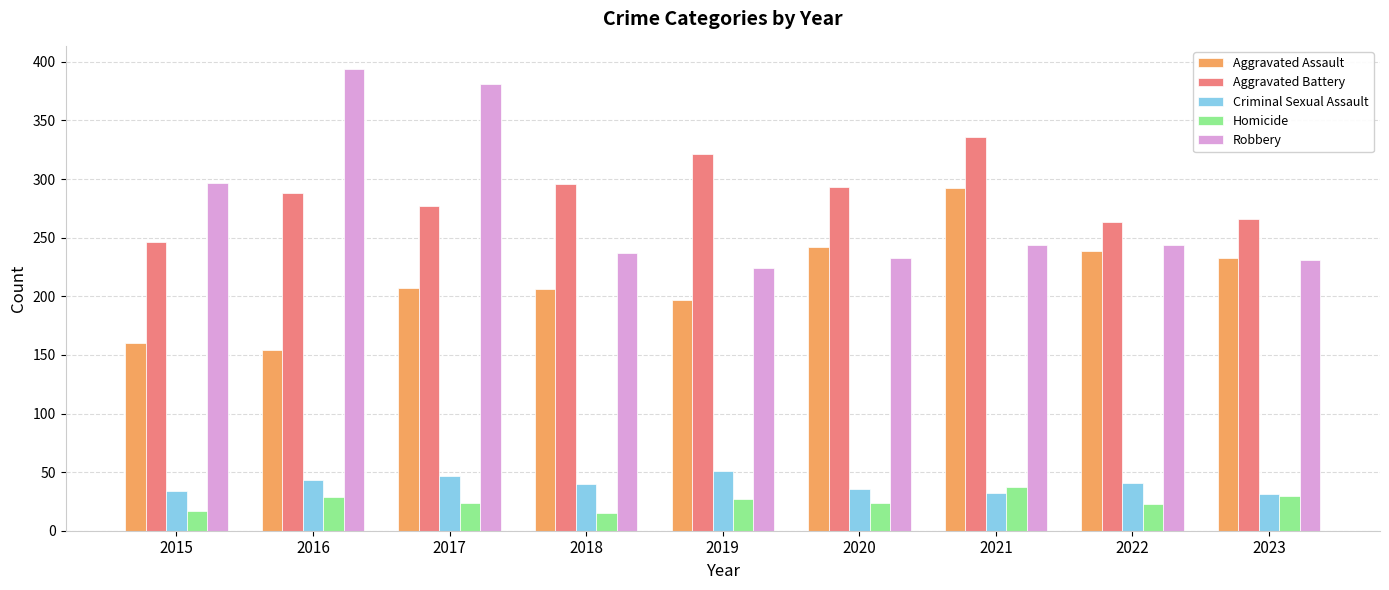

Which series has the largest total across all categories?

Aggravated Battery